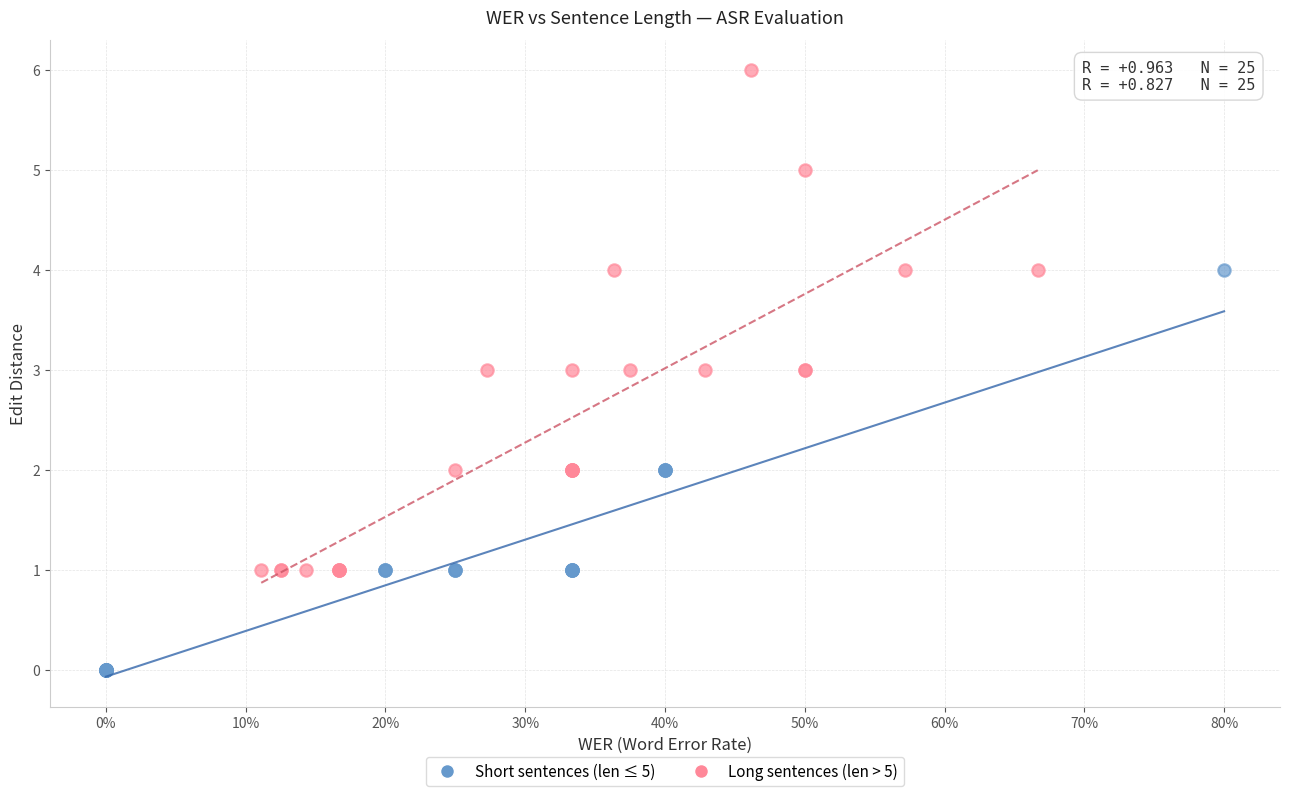

Which series has the largest Y range (max minus min)?

Long sentences (len > 5)